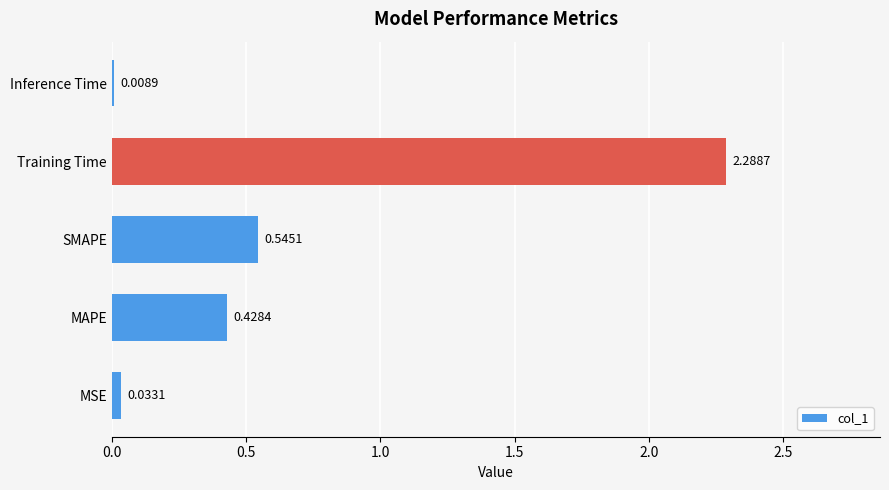

At which label is the value closest to 1?

SMAPE